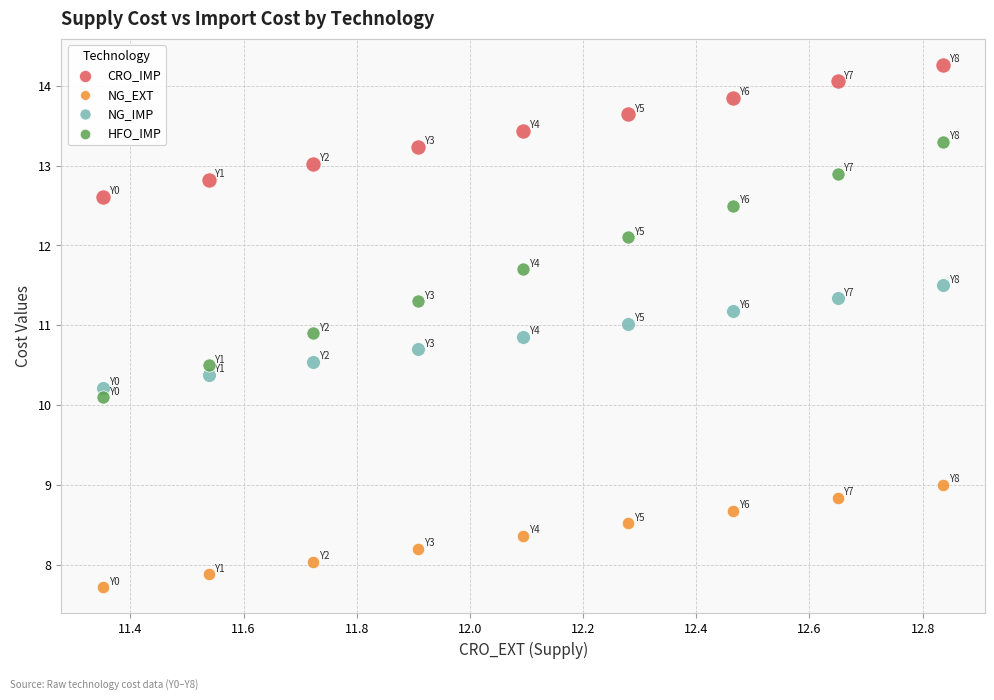

Across all series, what Y value is closest to 10?

10.1